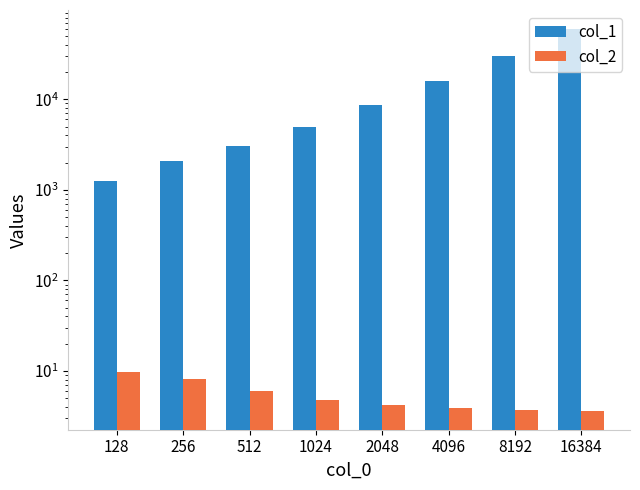

What is the value of the col_1 bar at the 8th from the left?

59664.0